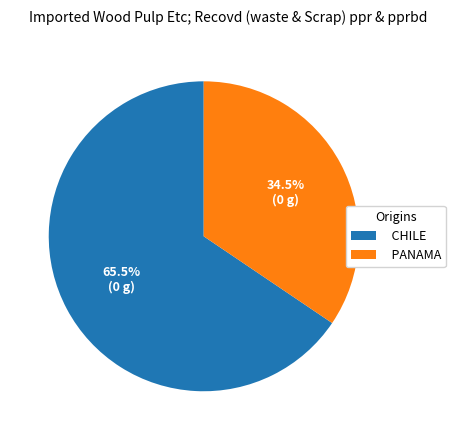

Is there a majority slice in this chart?

Yes